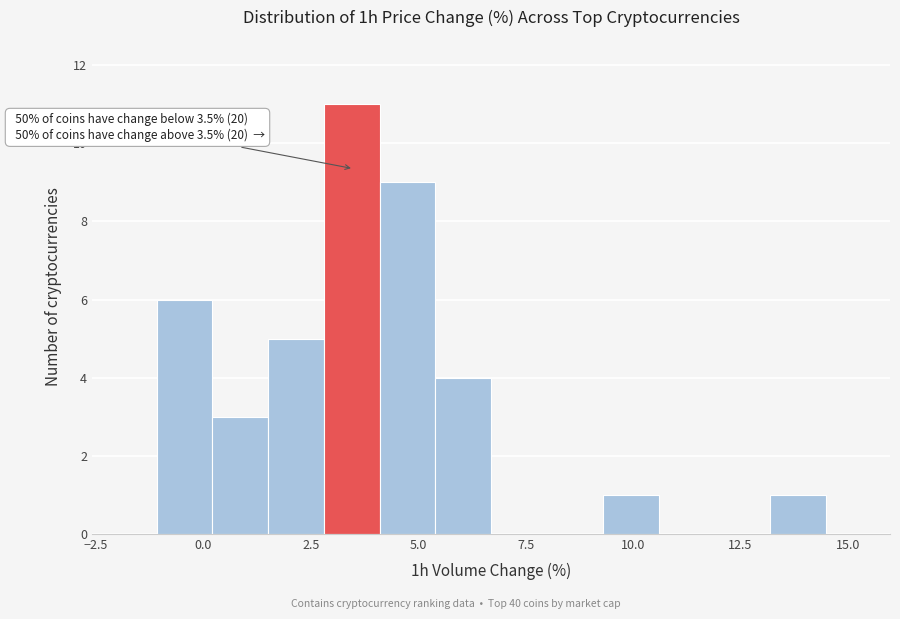

Around what value on the x-axis is the tallest bar? Give the approximate position of its centre, as read against the axis.

3.5